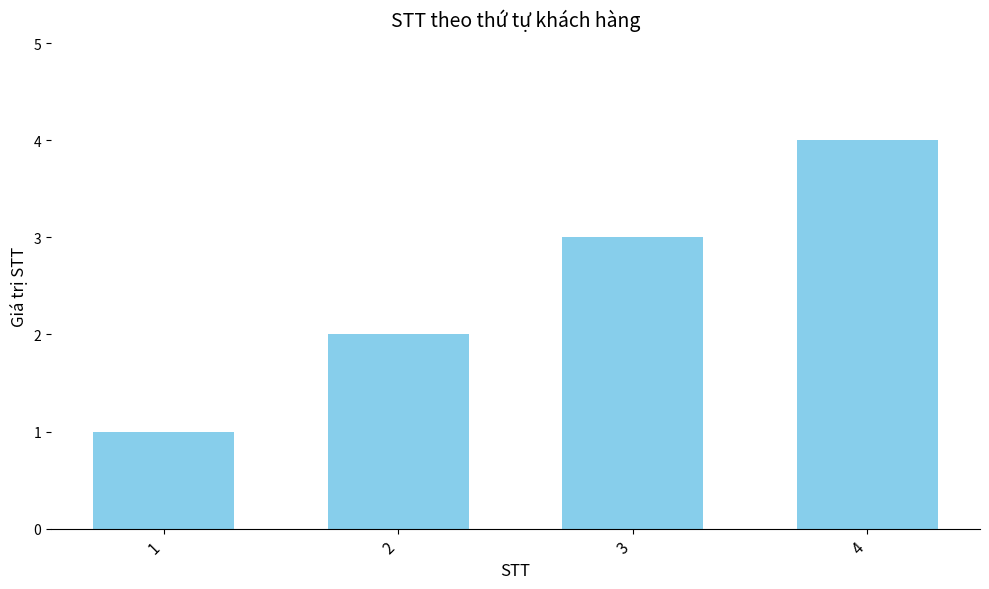

What is the difference between the maximum and minimum values?

3